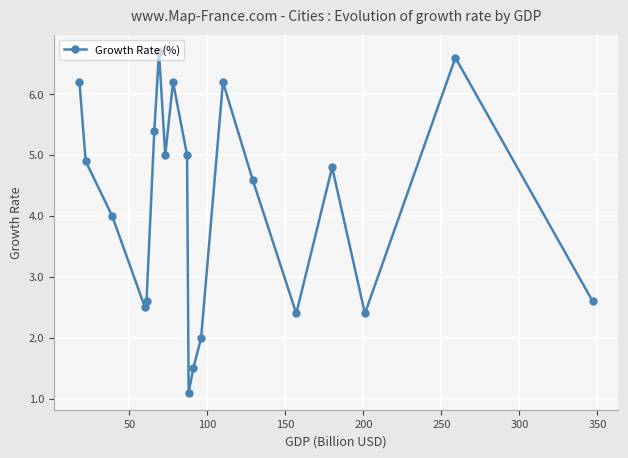

What is the difference between the maximum and second lowest values?

5.2